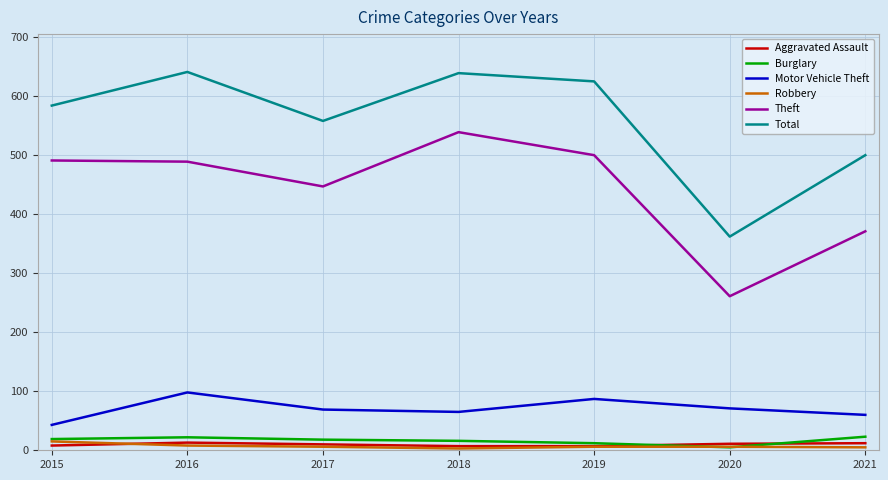

Which series has the largest total across all categories?

Total